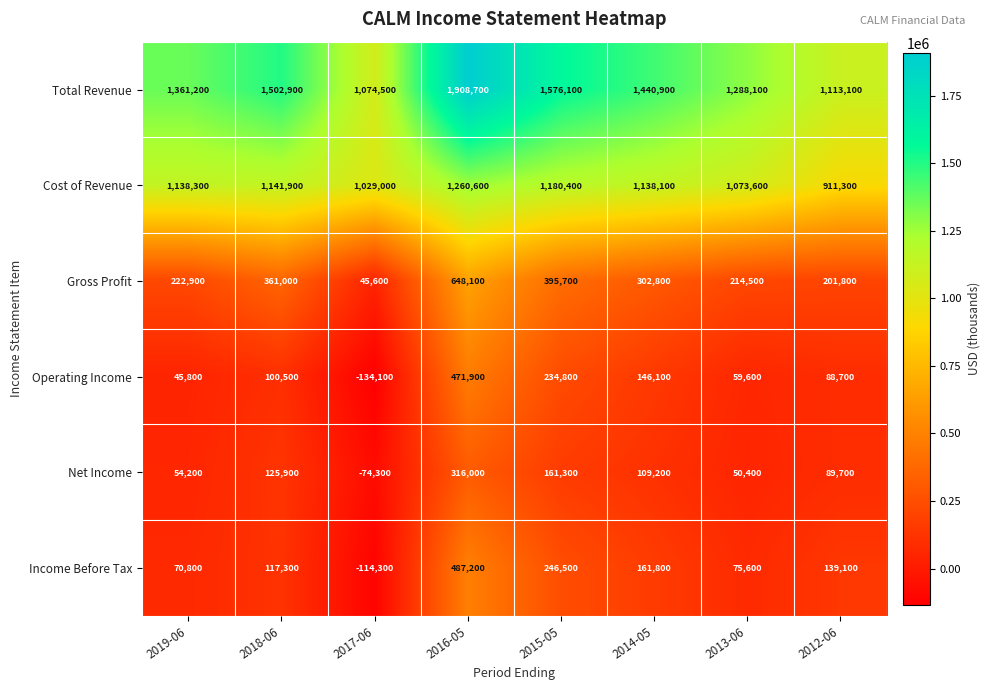

How many distinct data groups are displayed?

6